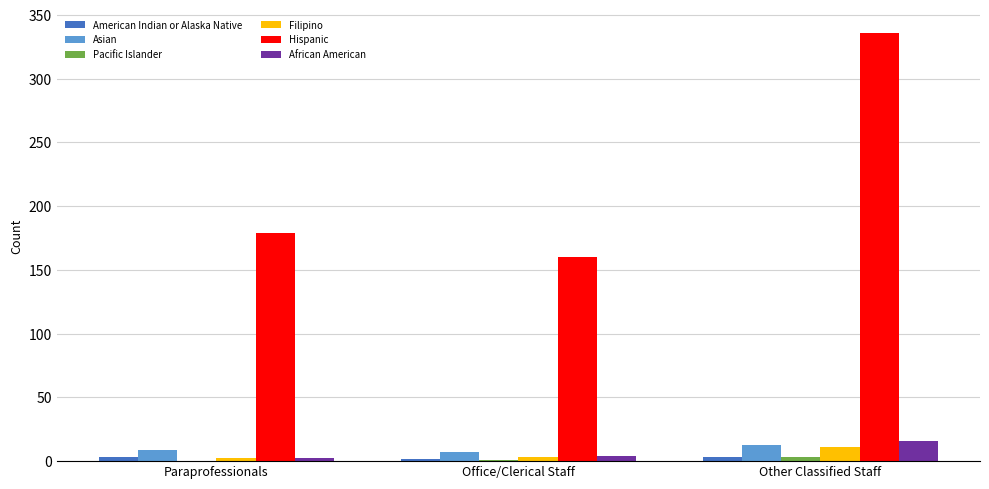

What is the sum of all African American values?

22.8